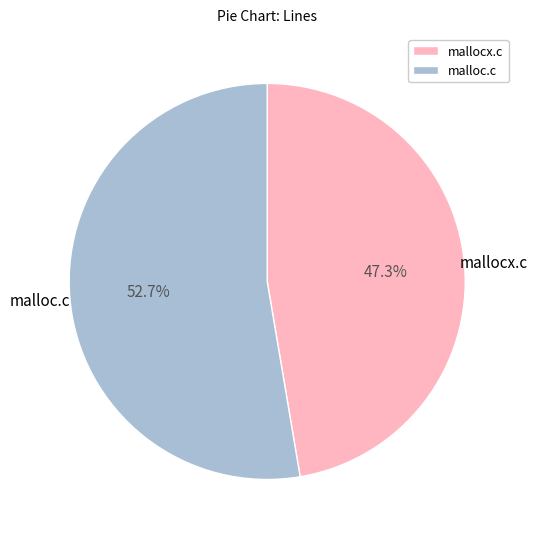

Rank the categories by value from highest to lowest.

malloc.c, mallocx.c